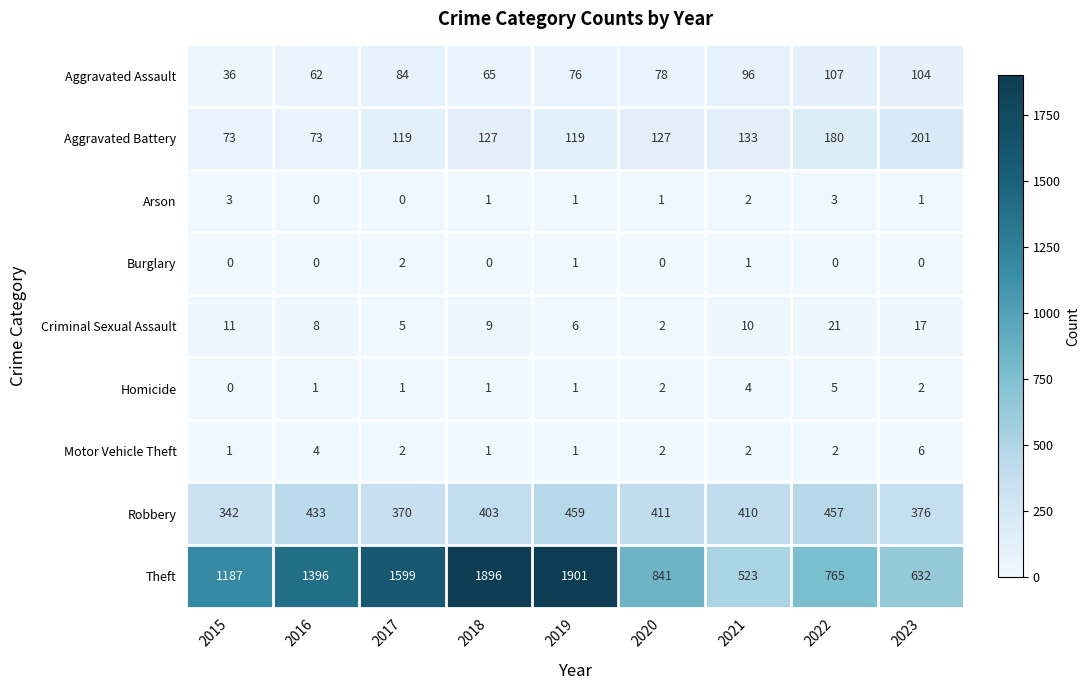

What value does the Theft series have at 2023, to the nearest 10?

630